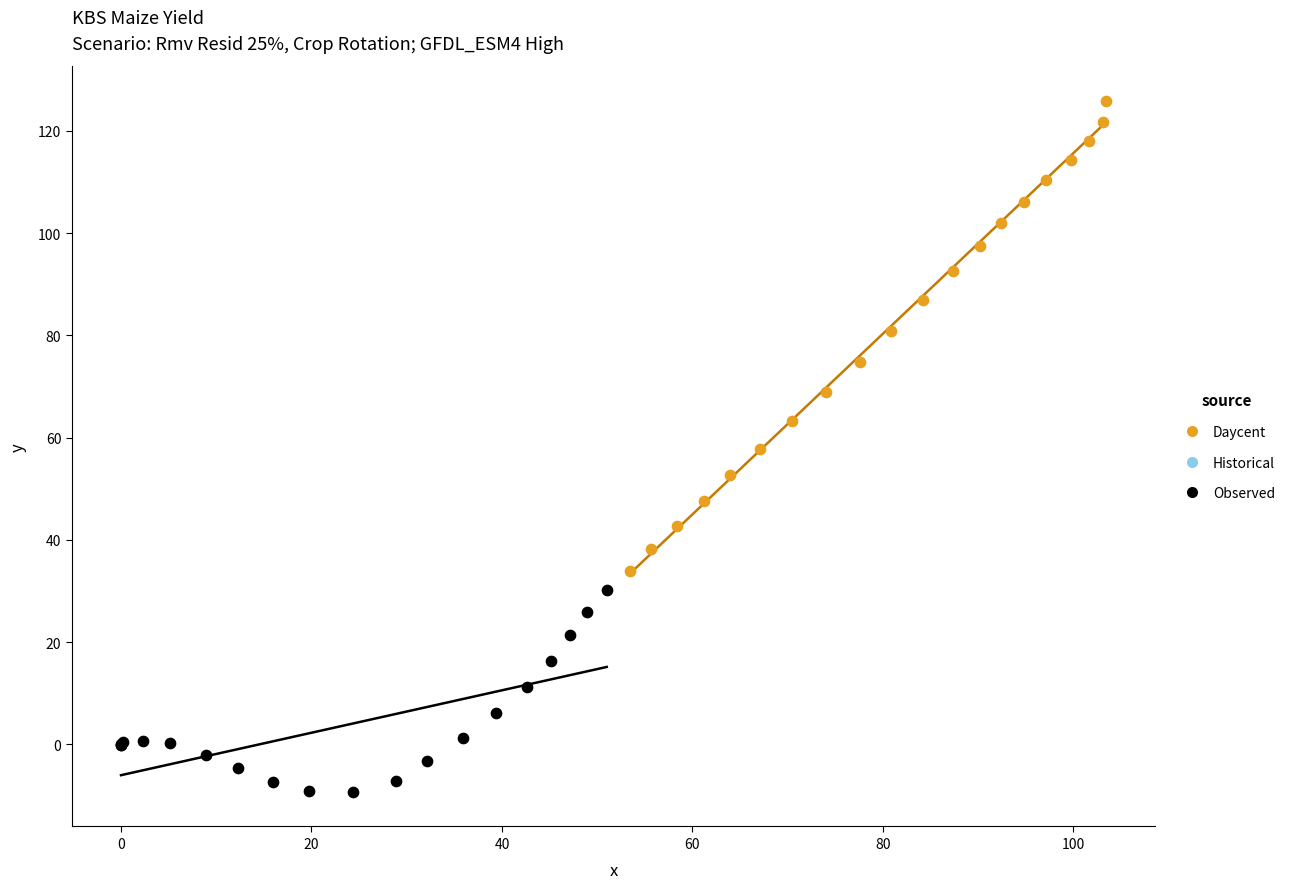

Which series reaches the minimum Y coordinate?

Observed